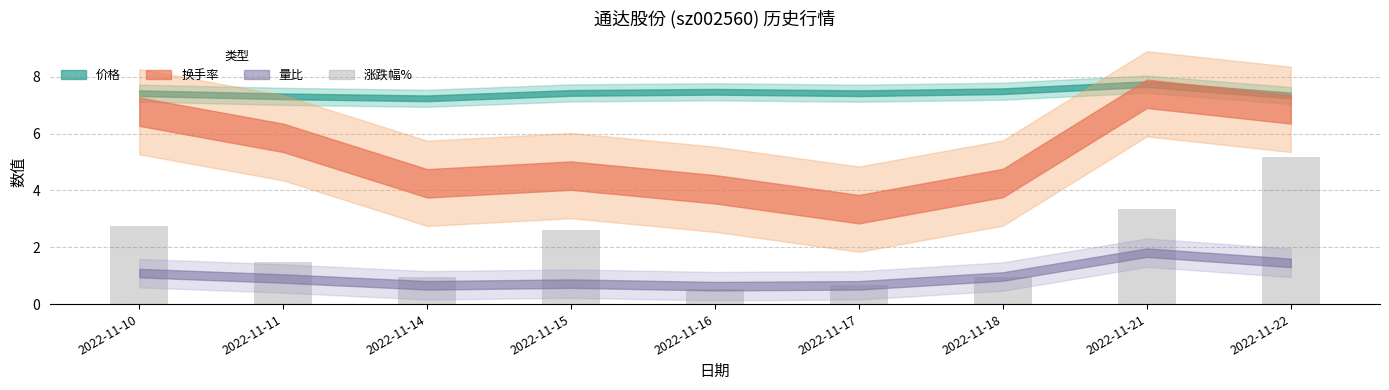

The value at 2022-11-21 is 4.6. True or false?

False